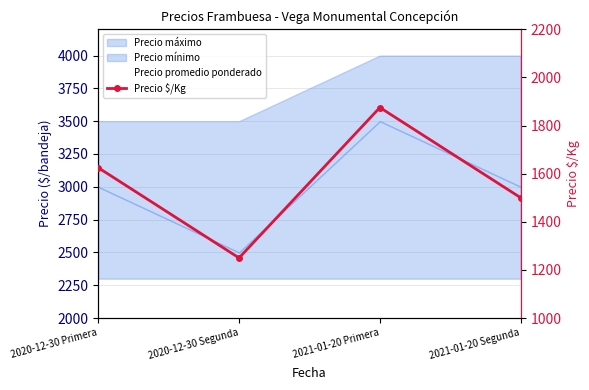

Approximately how many times larger is the value at 2020-12-30 Primera compared to 2021-01-20 Segunda?

1.1